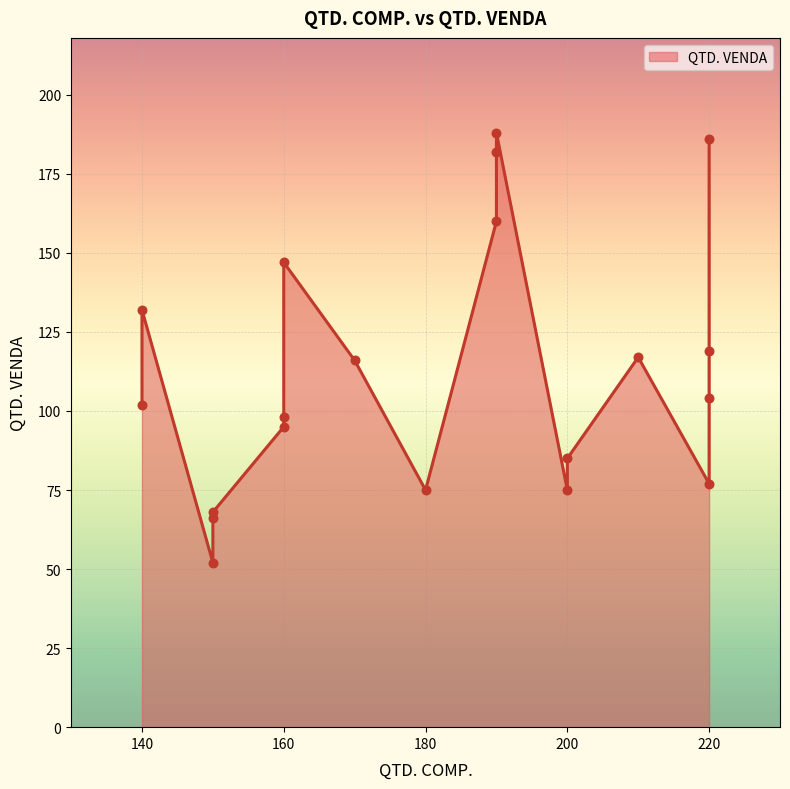

What is the ratio of the value at #006 to the value at #015?

1.6